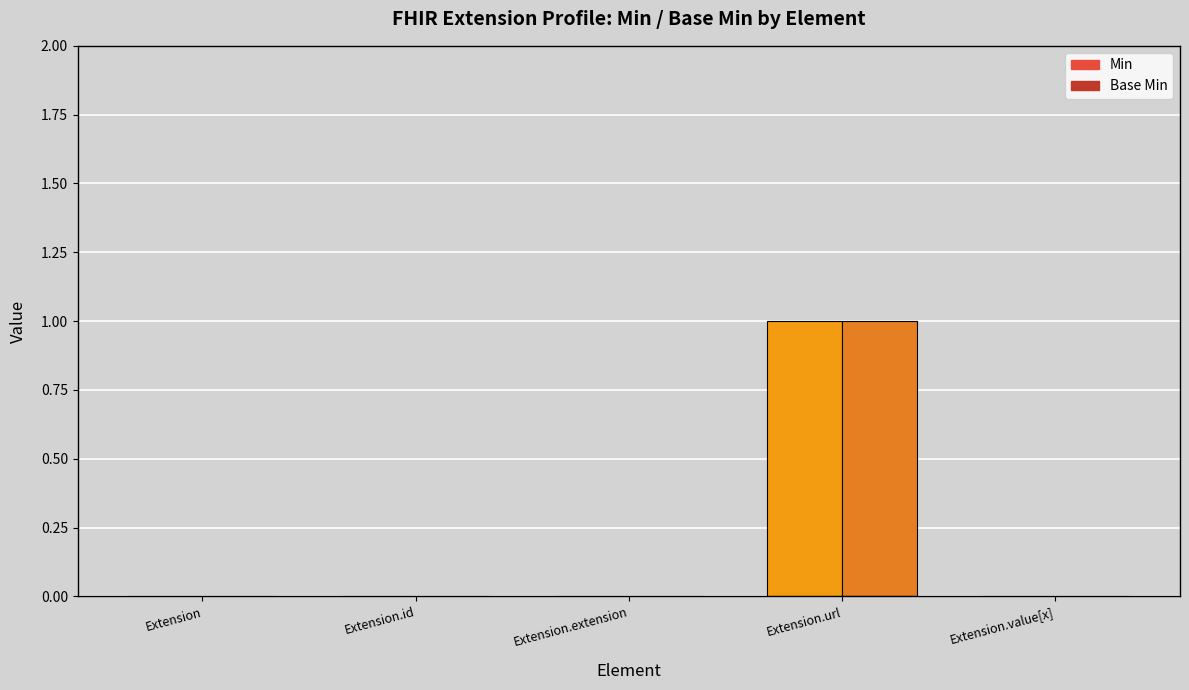

Are the bars horizontal?

No